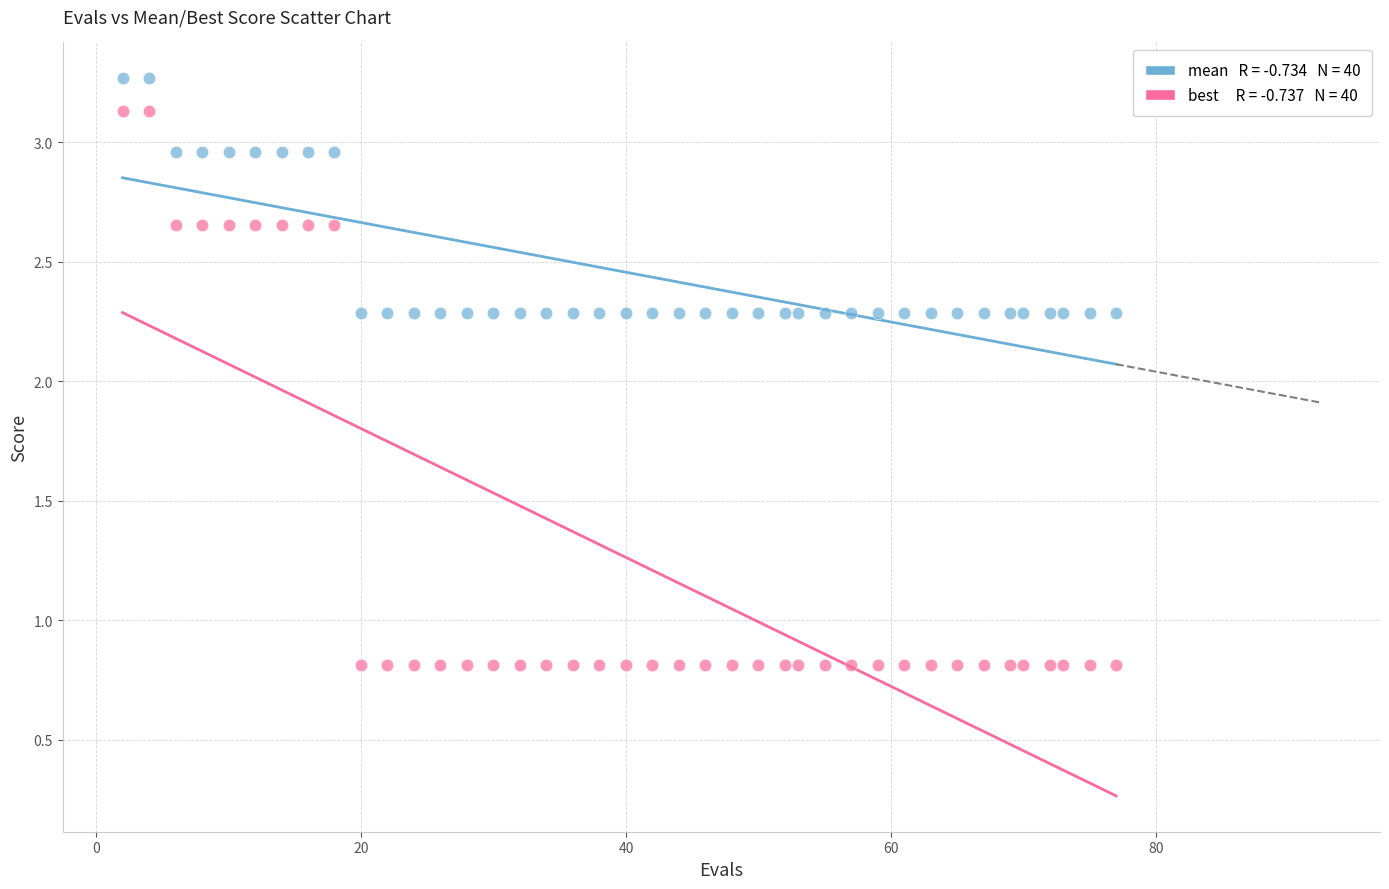

Across all data points, what is the range of X values (max minus min)?

75.0